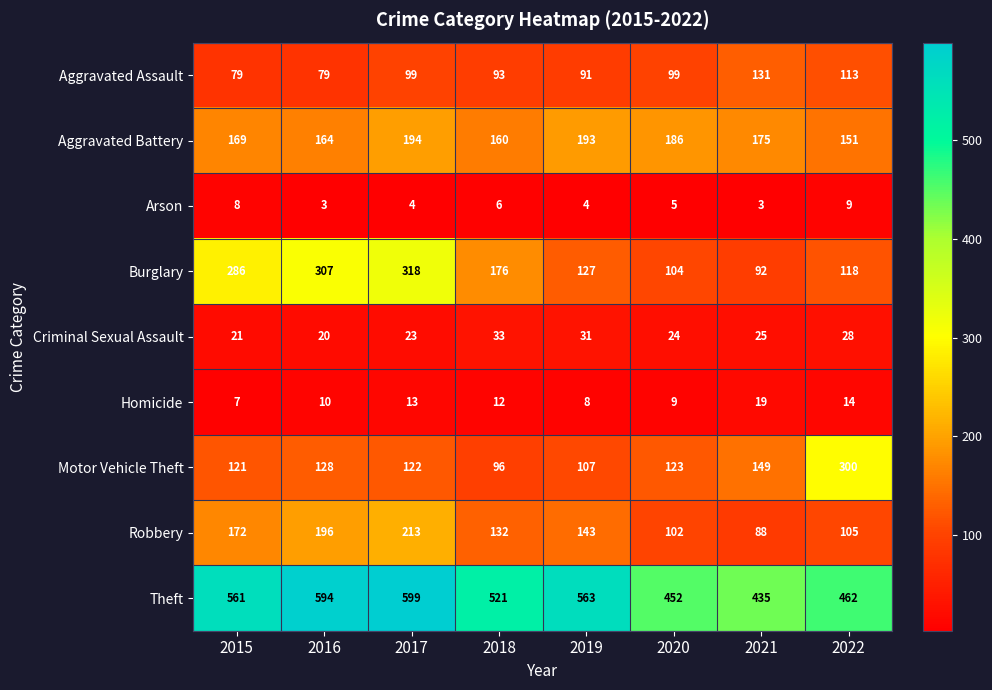

Between 2017 and 2021, which series saw the biggest shift?

Burglary